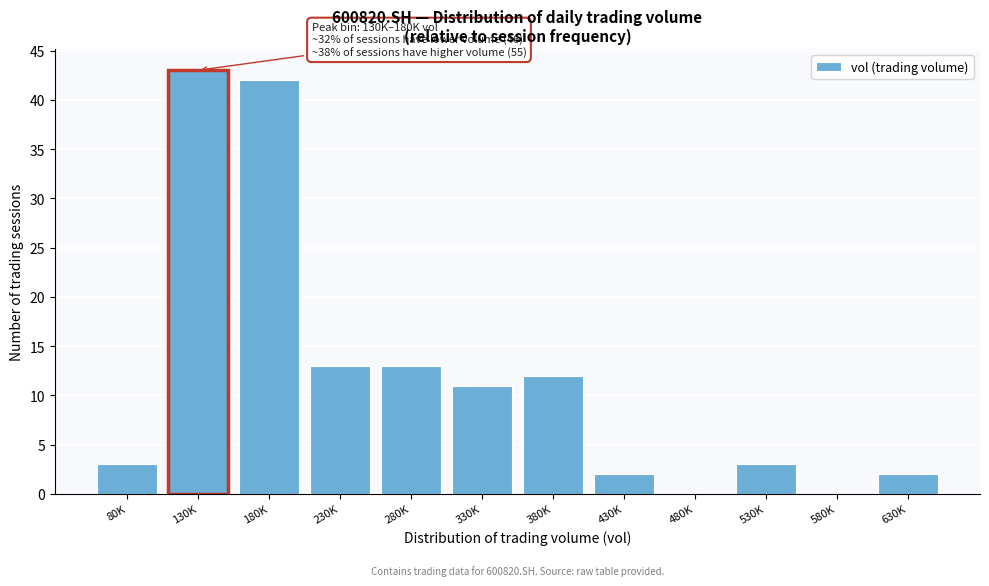

Reading left to right, extract all data points from this chart.

80K=3	130K=43	180K=42	230K=13	280K=13	330K=11	380K=12	430K=2	480K=0	530K=3	580K=0	630K=2